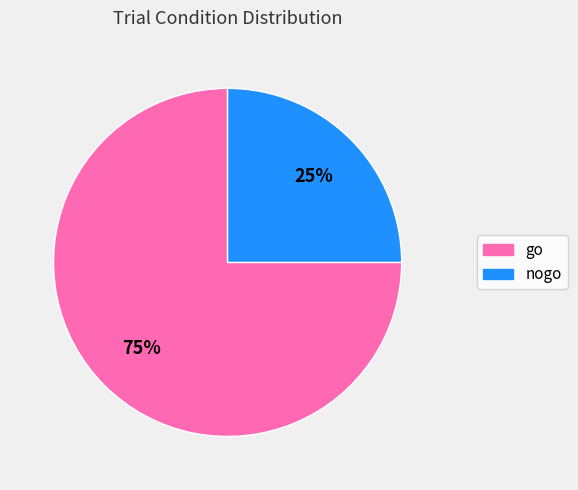

To the nearest percent, what is the difference between the go and nogo slice percentages?

50%